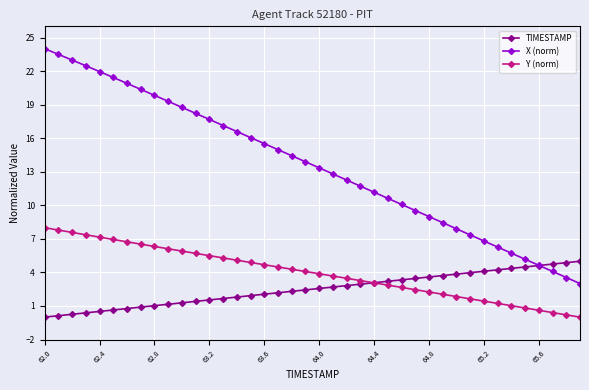

Which series has the widest spread of values?

X (norm)